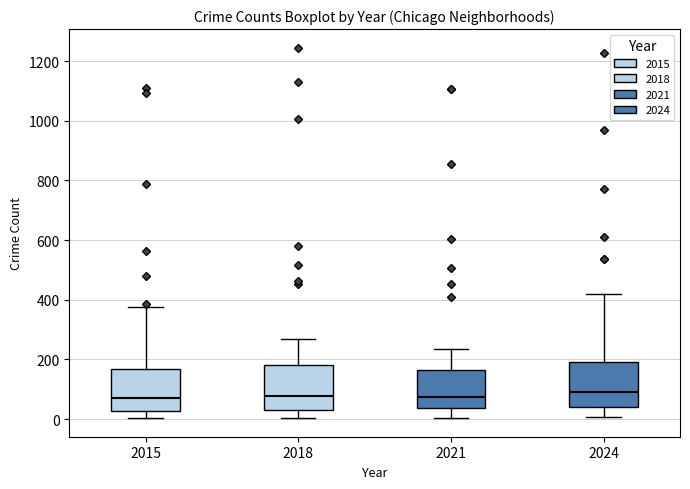

Reading left to right, transcribe this box plot: for each box, give where its median line is, the range the box spans, and where its two whiskers end, as read against the y-axis. The values are not printed on the chart, so give them approximately, as read against the axis.

2015: median 80, box 20 to 160, whiskers 0 to 380
2018: median 80, box 40 to 180, whiskers 0 to 280
2021: median 80, box 40 to 160, whiskers 0 to 240
2024: median 100, box 40 to 200, whiskers 0 to 420